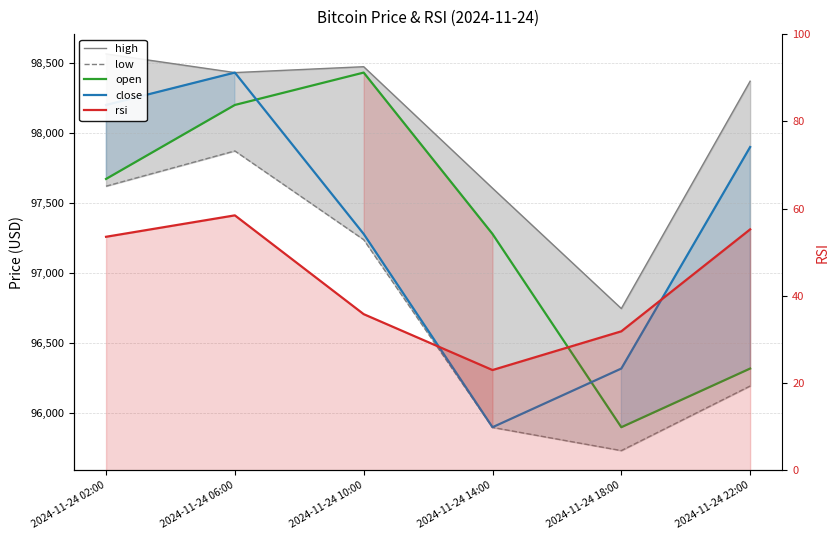

How many lines are shown in the chart?

5